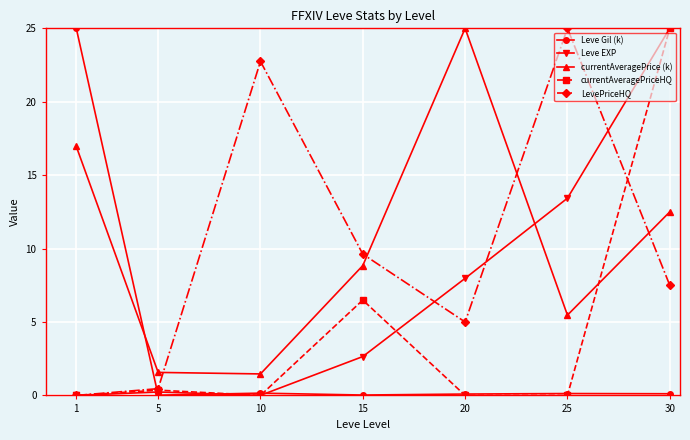

True or false: currentAveragePrice (k) has a value of 1.6 at 5.

True